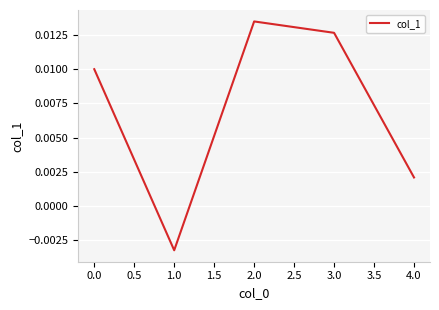

Which label corresponds to the largest value in the chart?

2.0